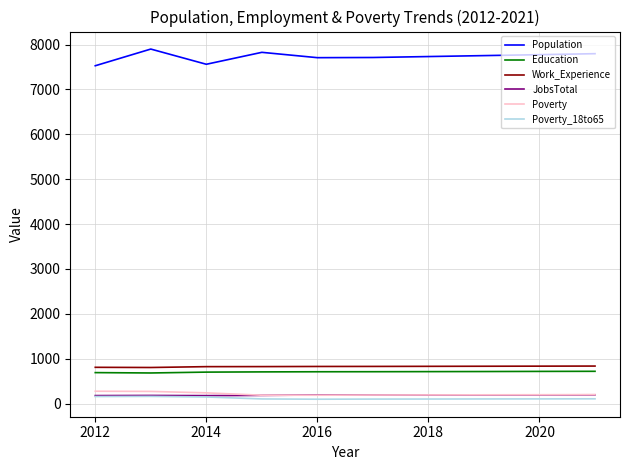

Which series has the largest range (max minus min)?

Population